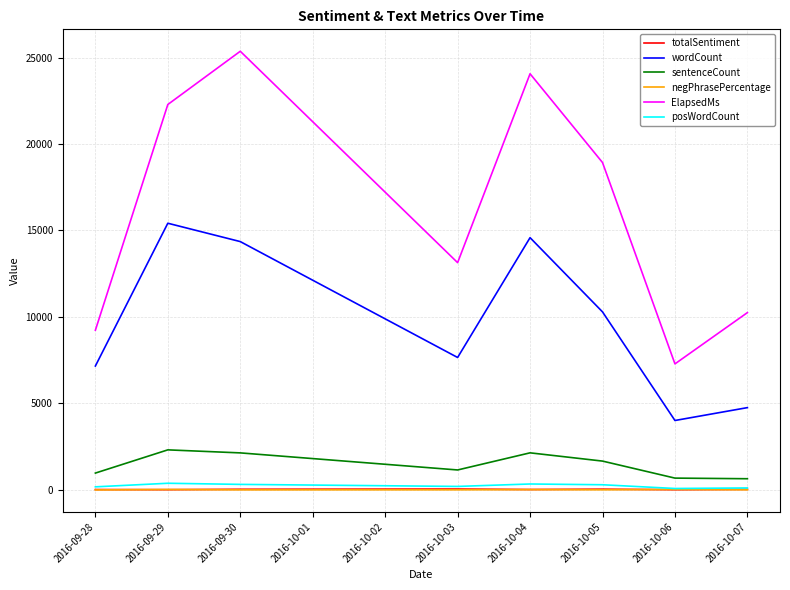

What is the average value of the totalSentiment series?

30